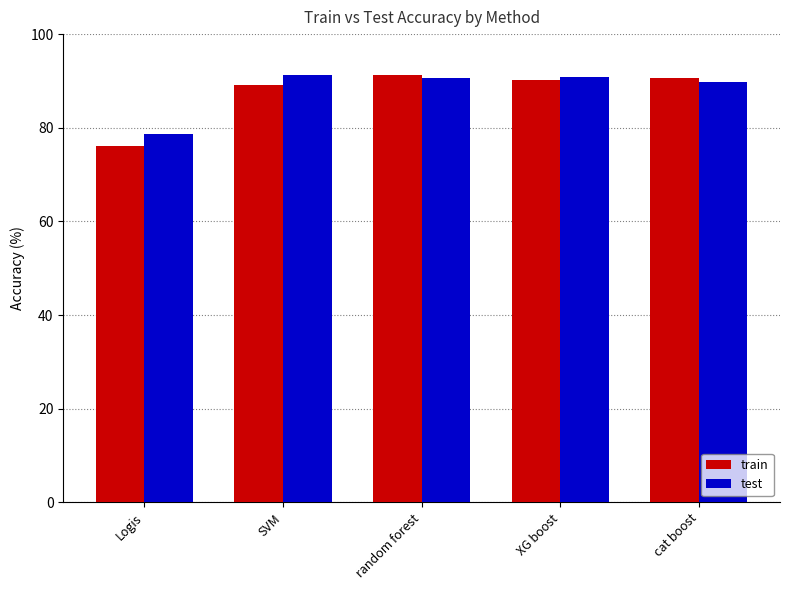

How many groups of bars are there?

5